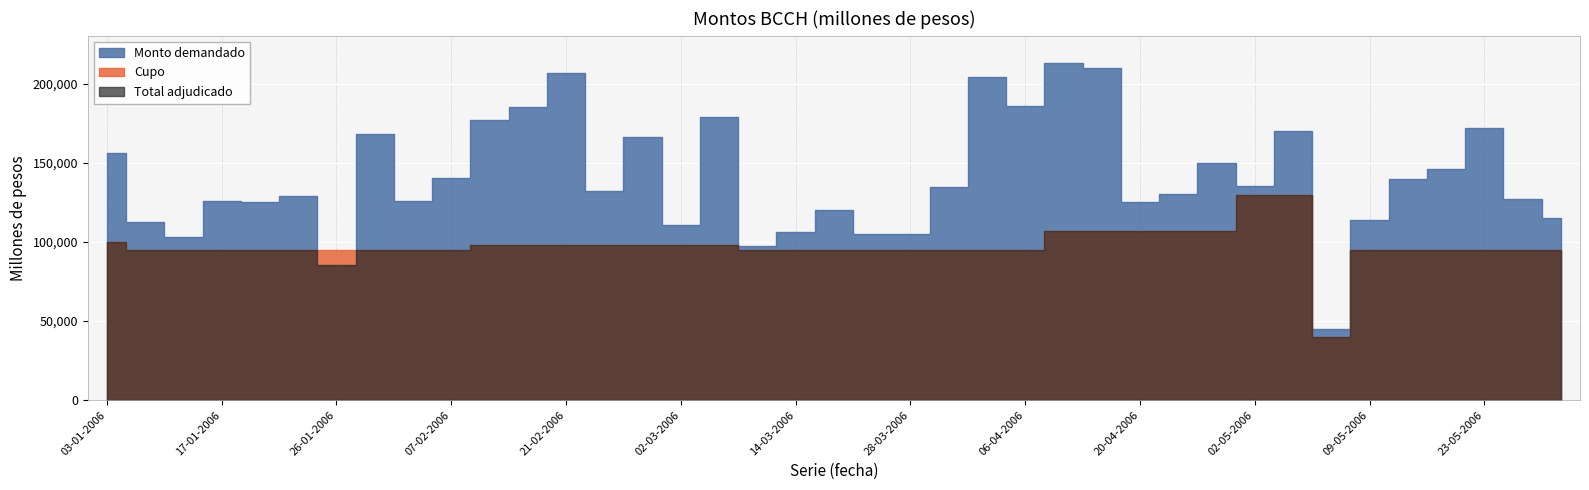

Reading right to left, extract all data points from this chart.

Cupo: 30-05-2006=95000	25-05-2006=95000	23-05-2006=95000	18-05-2006=95000	16-05-2006=95000	09-05-2006=95000	05-05-2006=40000	04-05-2006=130000	02-05-2006=130000	27-04-2006=107000	25-04-2006=107000	20-04-2006=107000	18-04-2006=107000	11-04-2006=107000	06-04-2006=95000	04-04-2006=95000	30-03-2006=95000	28-03-2006=95000	23-03-2006=95000	21-03-2006=95000	14-03-2006=95000	09-03-2006=95000	07-03-2006=98000	02-03-2006=98000	28-02-2006=98000	23-02-2006=98000	21-02-2006=98000	16-02-2006=98000	14-02-2006=98000	07-02-2006=95000	02-02-2006=95000	31-01-2006=95000	26-01-2006=95000	24-01-2006=95000	19-01-2006=95000	17-01-2006=95000	10-01-2006=95000	05-01-2006=95000	03-01-2006=100000
Monto demandado: 30-05-2006=115300	25-05-2006=127000	23-05-2006=172400	18-05-2006=146000	16-05-2006=140100	09-05-2006=114000	05-05-2006=45000	04-05-2006=170500	02-05-2006=135610	27-04-2006=150000	25-04-2006=130400	20-04-2006=125500	18-04-2006=210000	11-04-2006=213400	06-04-2006=186000	04-04-2006=204300	30-03-2006=135000	28-03-2006=105400	23-03-2006=105300	21-03-2006=120400	14-03-2006=106450	09-03-2006=97400	07-03-2006=179400	02-03-2006=110900	28-02-2006=166400	23-02-2006=132400	21-02-2006=207000	16-02-2006=185400	14-02-2006=177000	07-02-2006=140400	02-02-2006=125900	31-01-2006=168400	26-01-2006=85500	24-01-2006=129000	19-01-2006=125200	17-01-2006=126000	10-01-2006=103000	05-01-2006=113000	03-01-2006=156500
Total adjudicado: 30-05-2006=95000	25-05-2006=95000	23-05-2006=95000	18-05-2006=95000	16-05-2006=95000	09-05-2006=95000	05-05-2006=40000	04-05-2006=130000	02-05-2006=130000	27-04-2006=107000	25-04-2006=107000	20-04-2006=107000	18-04-2006=107000	11-04-2006=107000	06-04-2006=95000	04-04-2006=95000	30-03-2006=95000	28-03-2006=95000	23-03-2006=95000	21-03-2006=95000	14-03-2006=95000	09-03-2006=95000	07-03-2006=98000	02-03-2006=98000	28-02-2006=98000	23-02-2006=98000	21-02-2006=98000	16-02-2006=98000	14-02-2006=98000	07-02-2006=95000	02-02-2006=95000	31-01-2006=95000	26-01-2006=85500	24-01-2006=95000	19-01-2006=95000	17-01-2006=95000	10-01-2006=95000	05-01-2006=95000	03-01-2006=100000